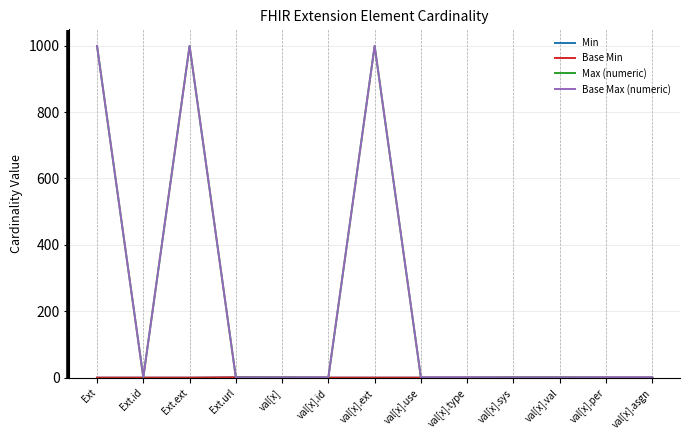

At how many categories does at least one series exceed 567?

3